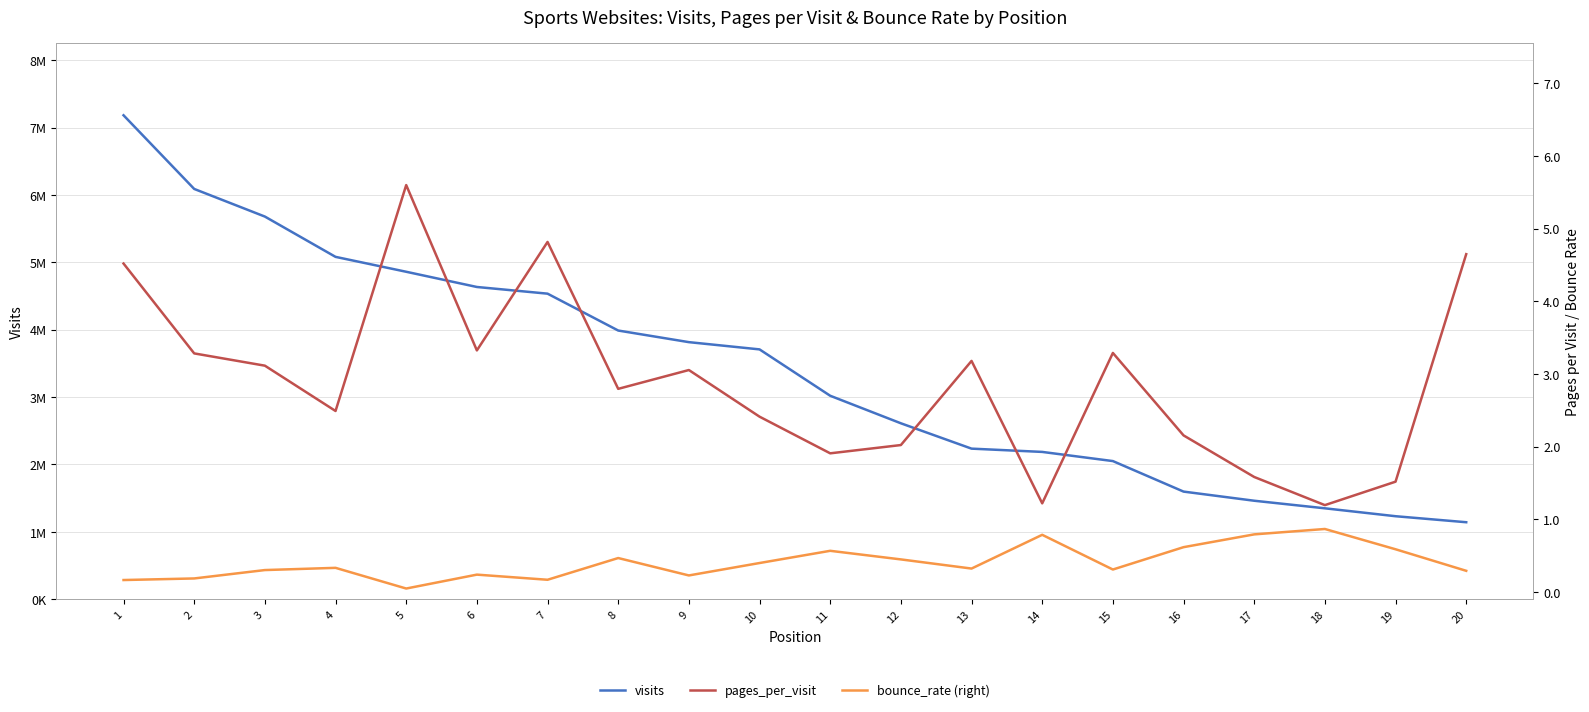

At which label is pages_per_visit closest to 3?

9